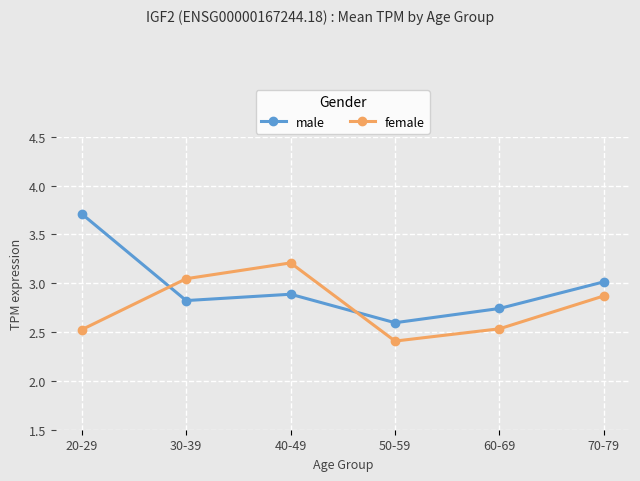

What is the average value of the female series?

2.8